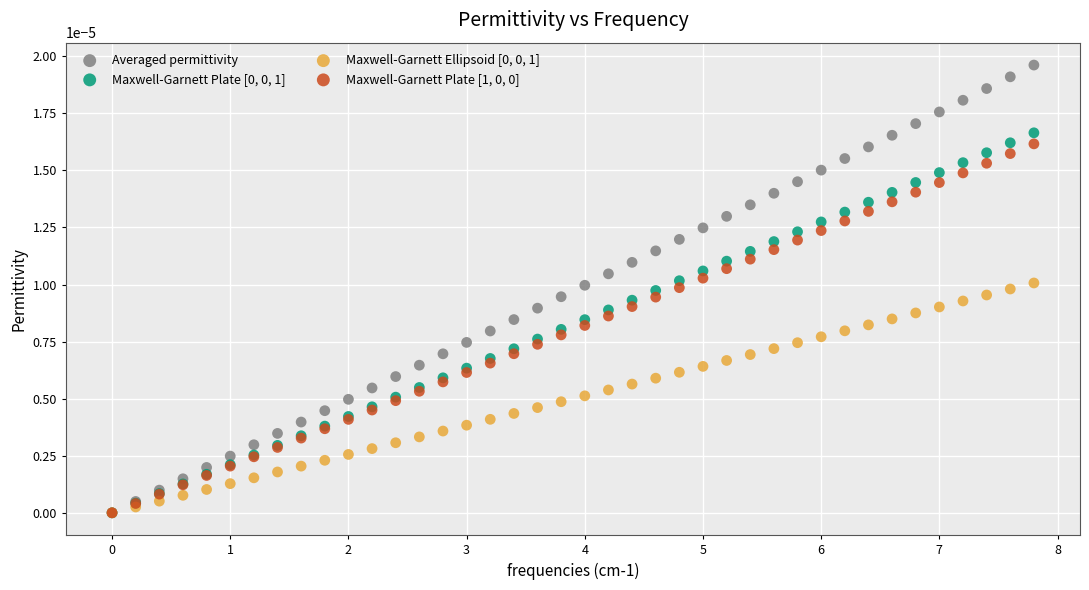

Which series has the widest spread of Y values?

Averaged permittivity